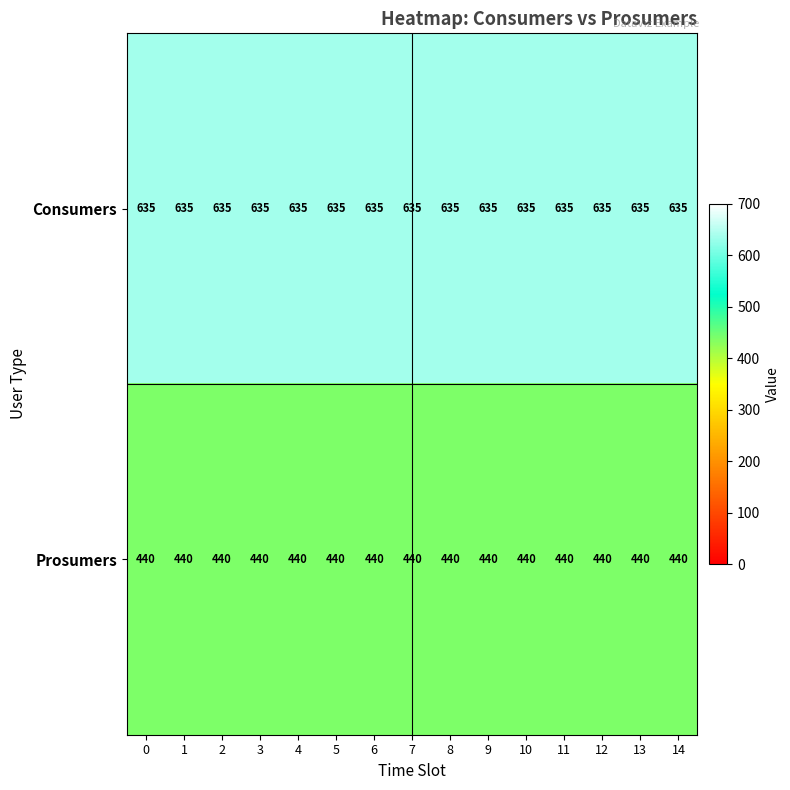

At how many categories does at least one series exceed 504?

15